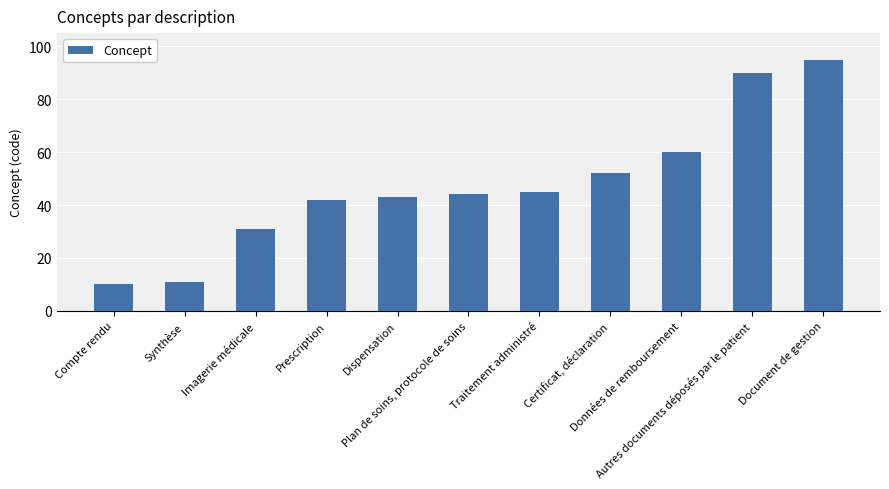

What is the greatest value displayed?

95